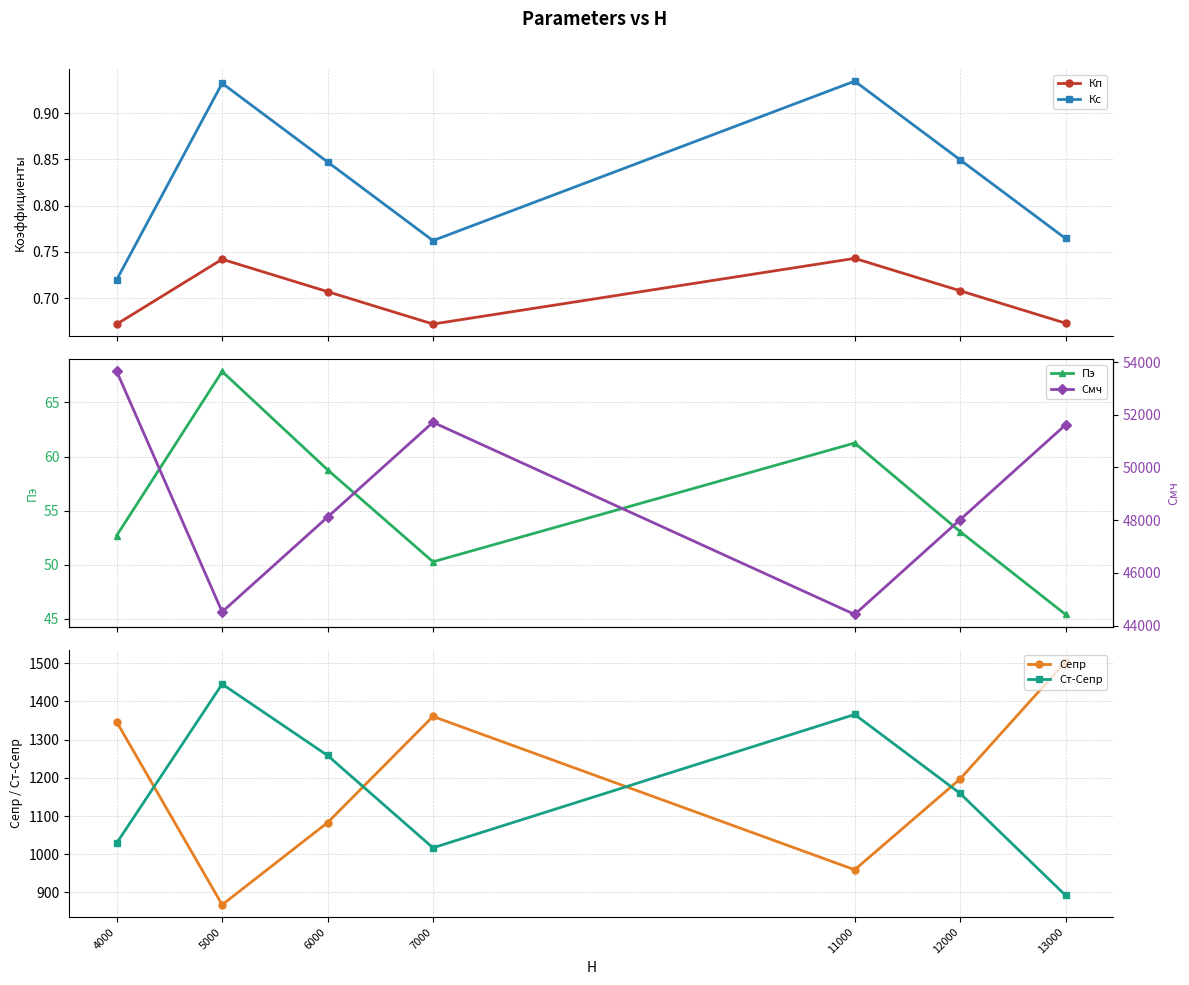

How many lines are shown in the chart?

6